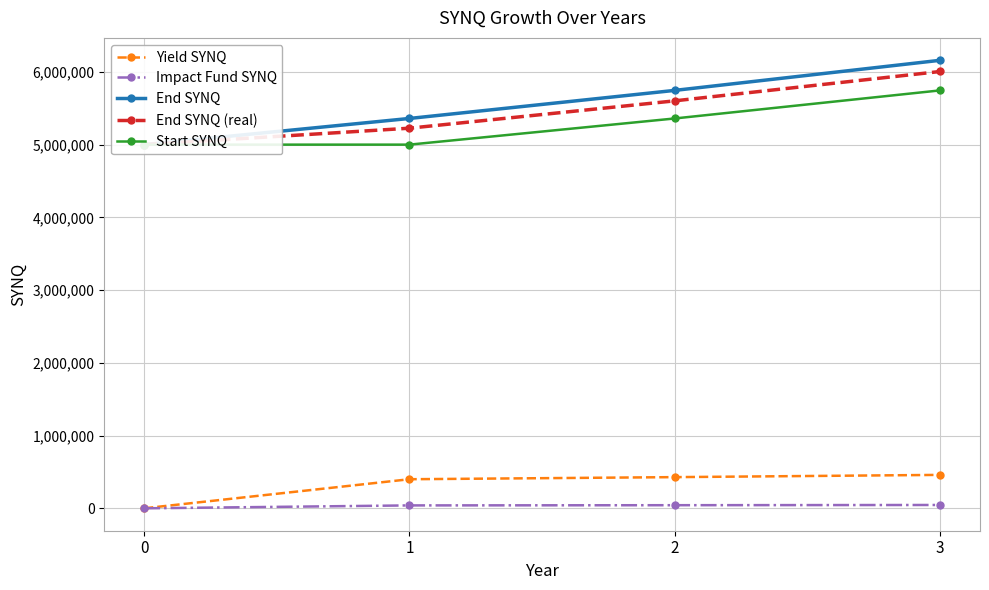

True or false: Impact Fund SYNQ has a value of 40000.0 at 1.

True